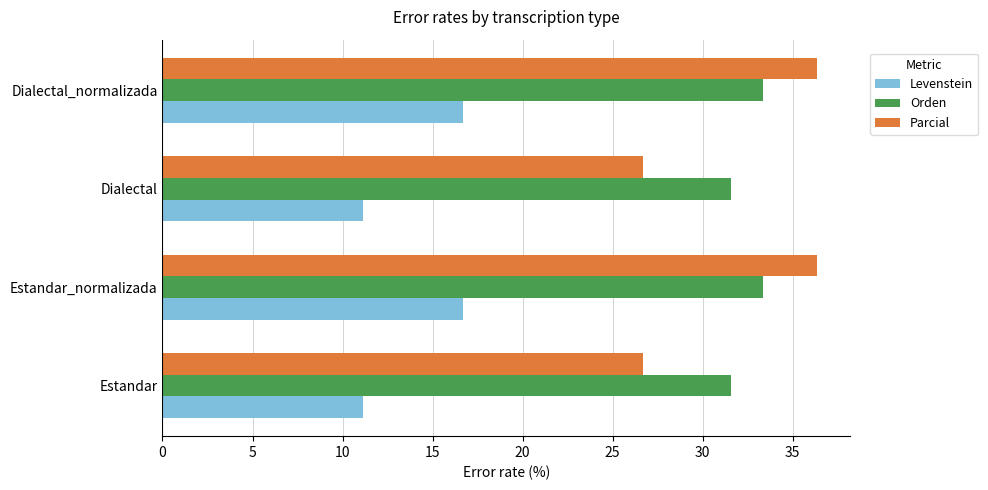

List the series in order of their peak value, lowest first.

Levenstein, Orden, Parcial